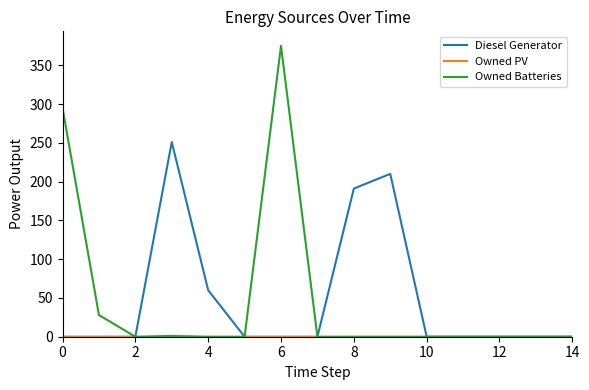

Which series has the widest spread of values?

Owned Batteries